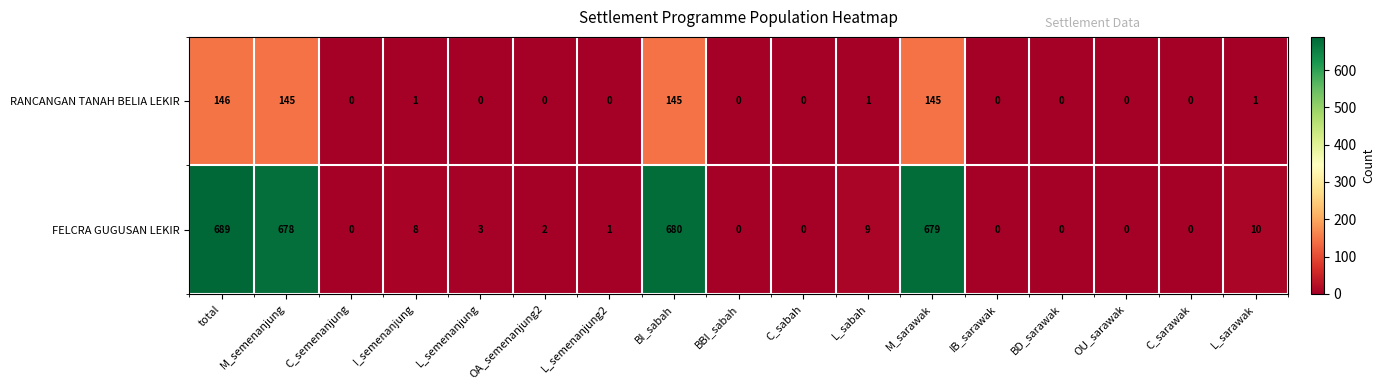

Which series has the largest range (max minus min)?

FELCRA GUGUSAN LEKIR